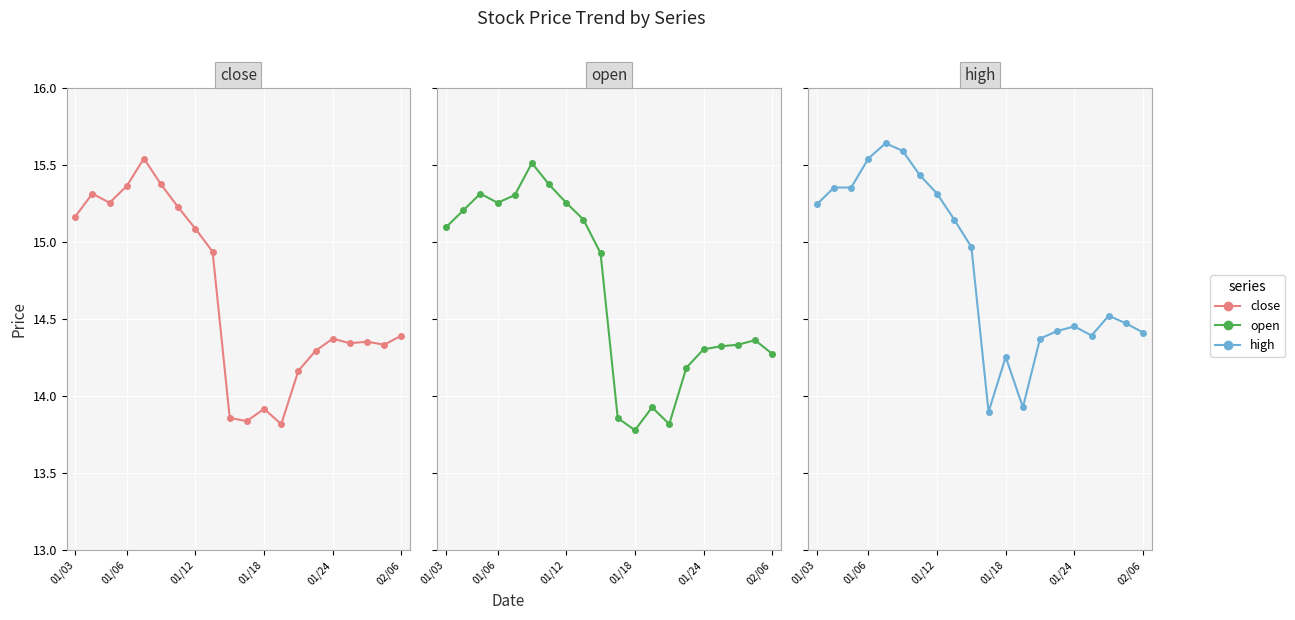

True or false: high has more than 1 interior local peaks.

True